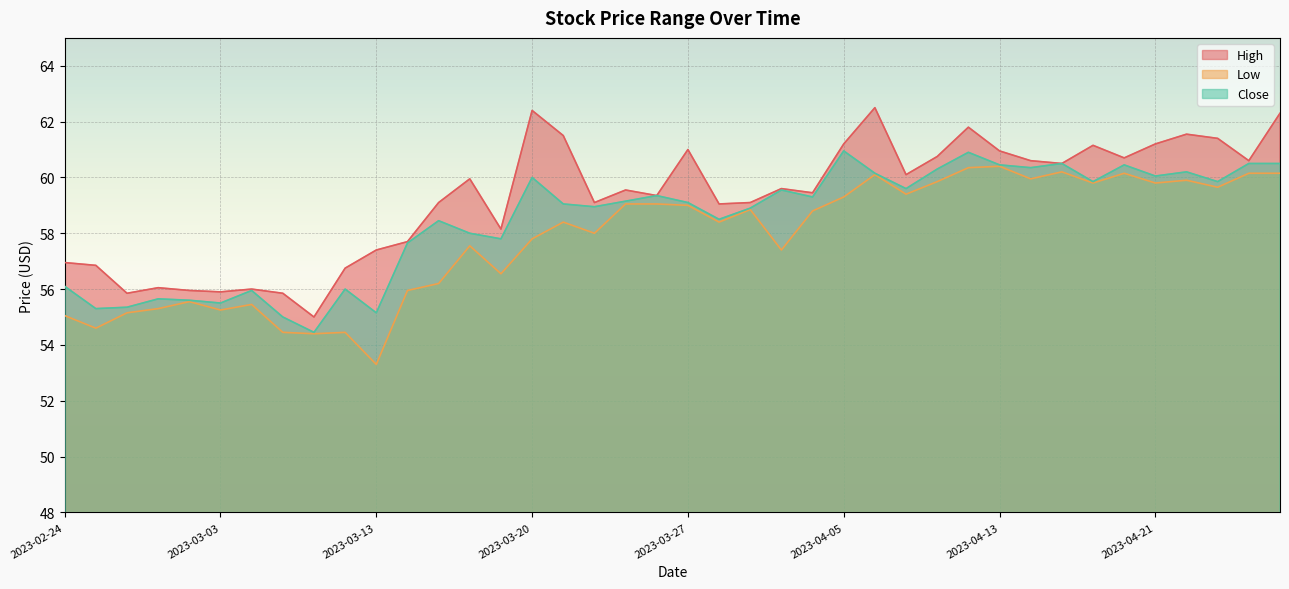

At how many categories does at least one series exceed 58?

28